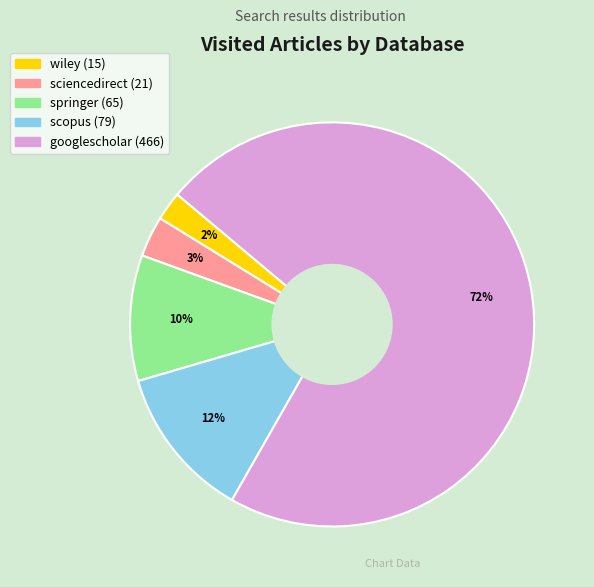

Is it true that googlescholar is 72% of the pie?

True